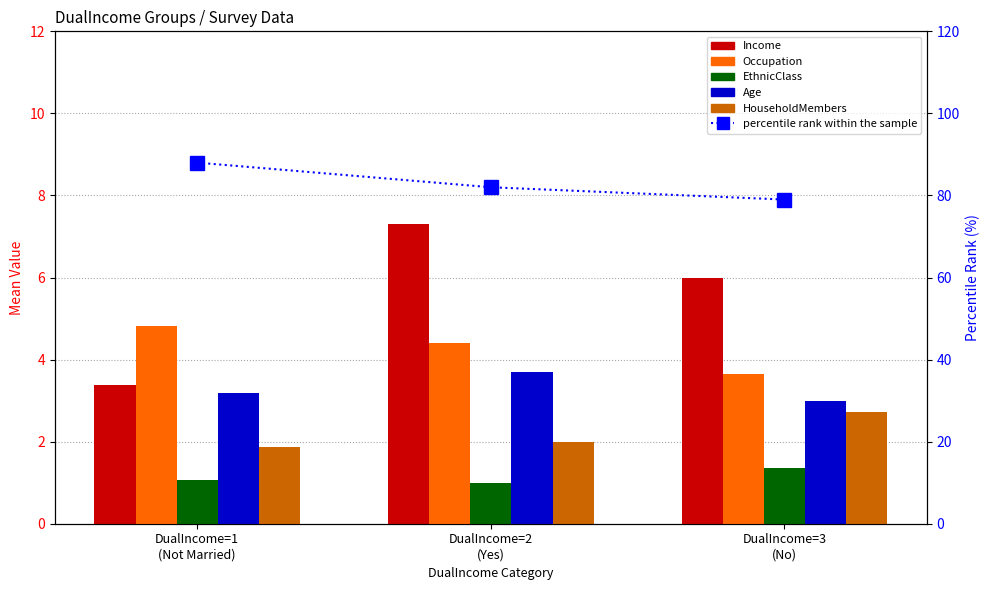

Rank the series by their maximum value, from lowest to highest.

EthnicClass, HouseholdMembers, Age, Occupation, Income, percentile rank within the sample